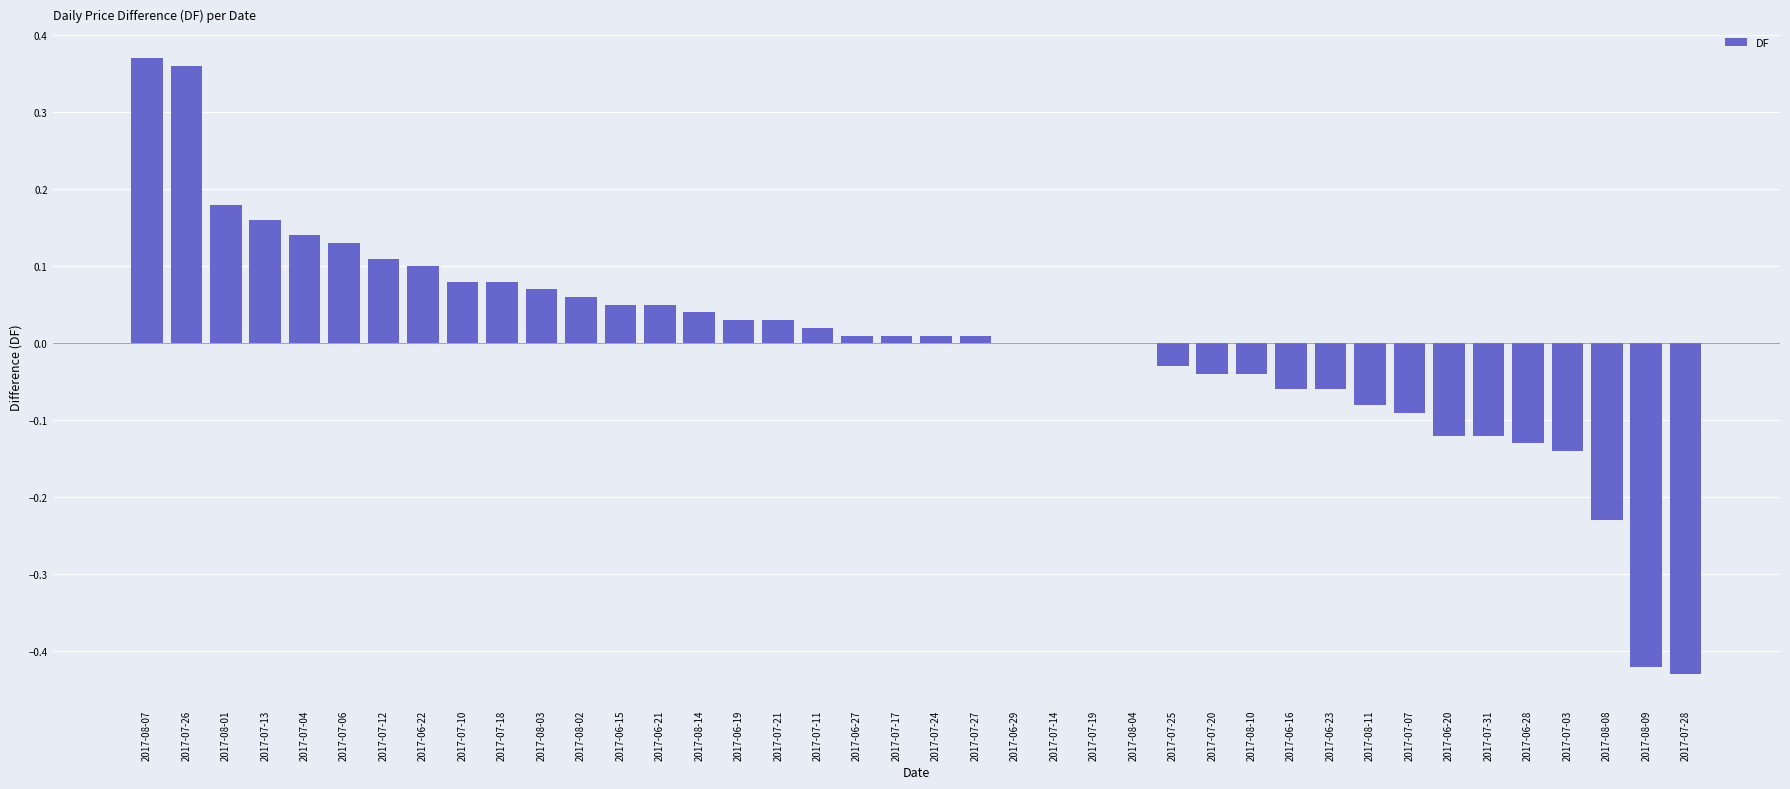

The chart shows a value of 0.1 at 2017-08-03. True or false?

True